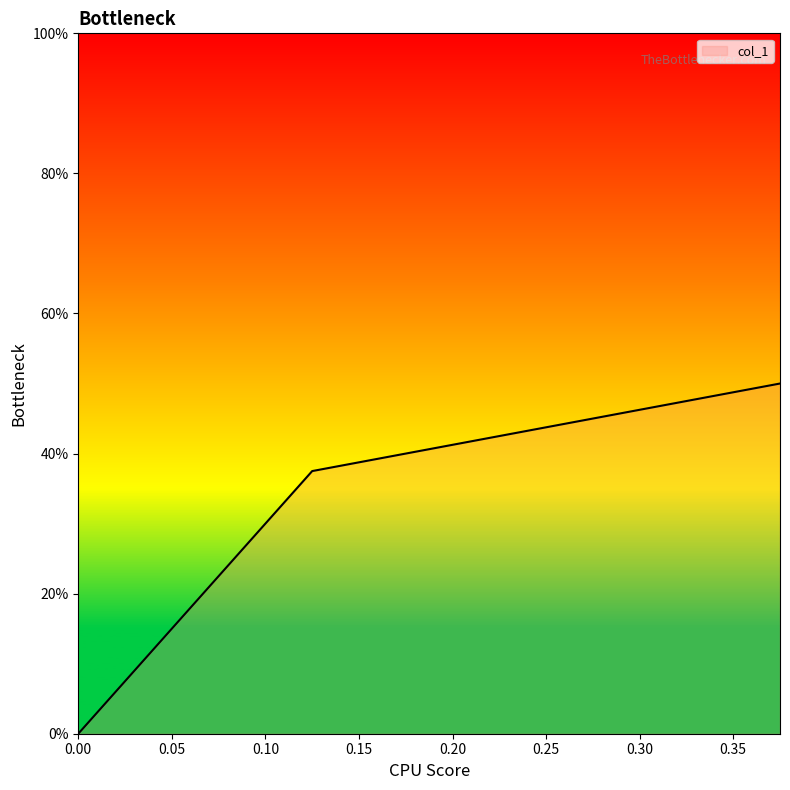

True or false: the data shows 0.5 at 0.125.

False